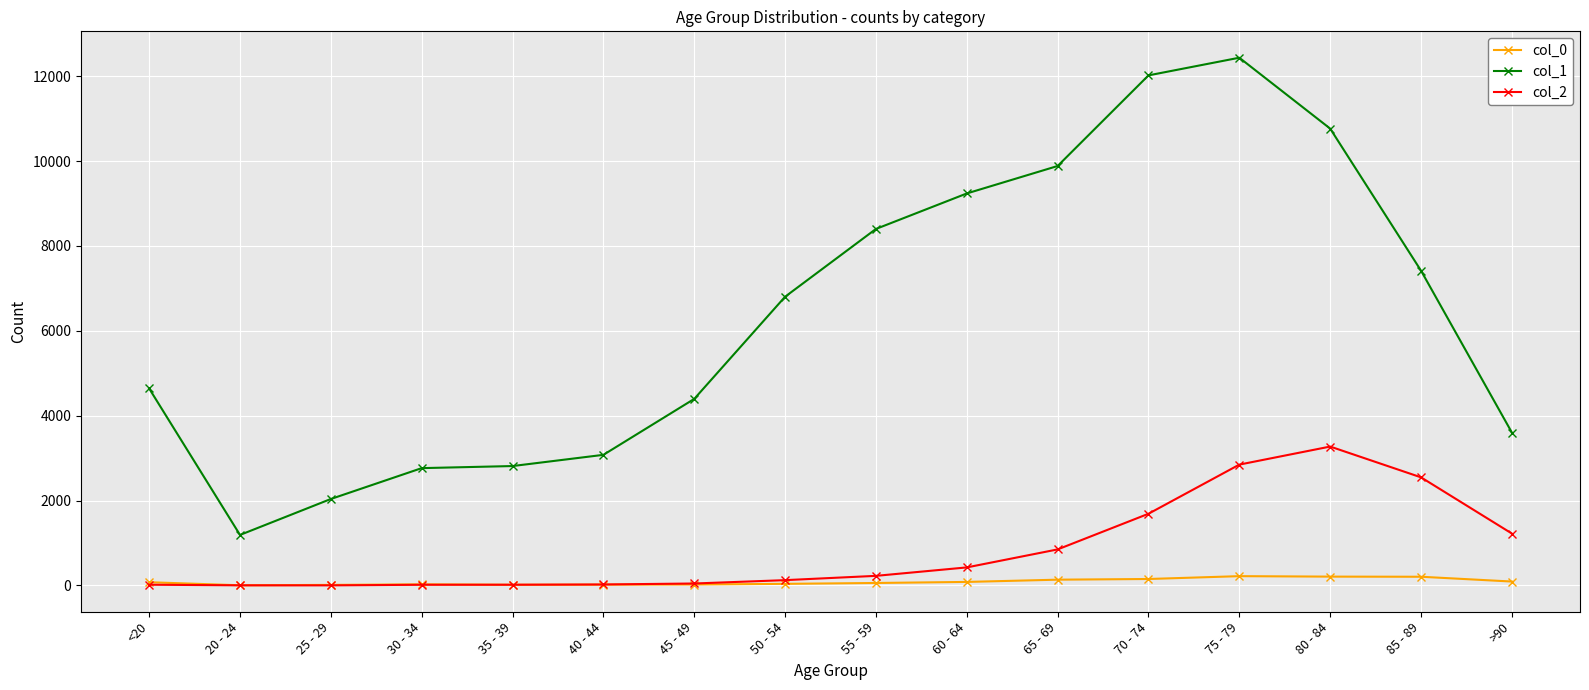

What is the total value across all series at 70 - 74?

13861